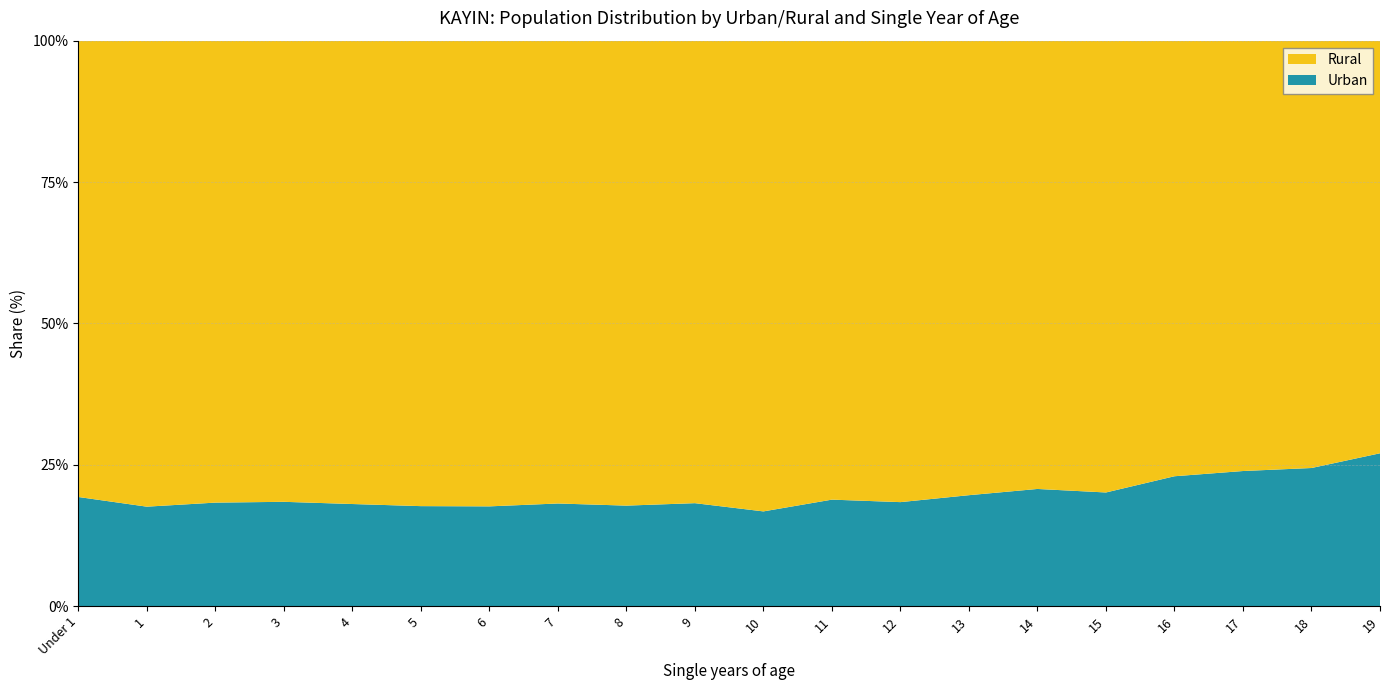

Reading right to left, what are all the values shown in this chart?

Urban Both sexes: 19=5821	18=6717	17=5893	16=6002	15=6183	14=7127	13=7390	12=6985	11=6406	10=6485	9=6128	8=6407	7=6577	6=6443	5=6457	4=6702	3=6934	2=6445	1=6061	Under 1=6173
Rural Both sexes: 19=15727	18=20801	17=18788	16=20149	15=24605	14=27297	13=30308	12=31030	11=27641	10=32266	9=27559	8=29675	7=29694	6=30113	5=30091	4=30448	3=30691	2=28796	1=28431	Under 1=25836
Total Both sexes: 19=21548	18=27518	17=24681	16=26151	15=30788	14=34424	13=37698	12=38015	11=34047	10=38751	9=33687	8=36082	7=36271	6=36556	5=36548	4=37150	3=37625	2=35241	1=34492	Under 1=32009